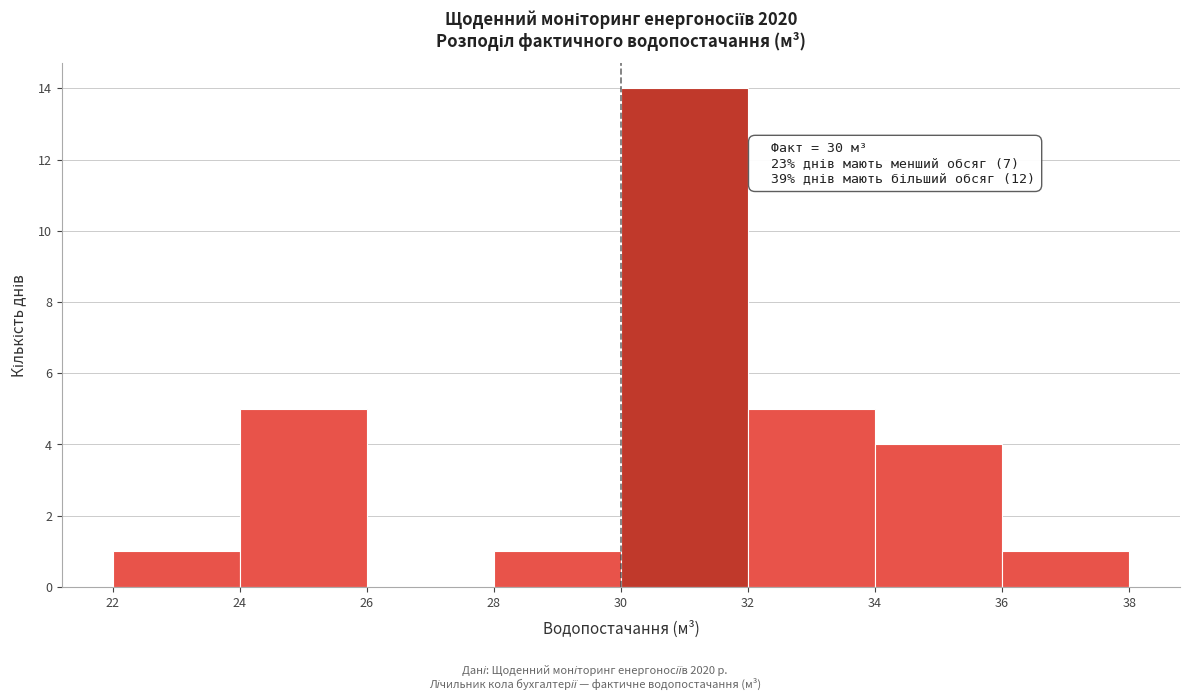

Which range on the x-axis has the tallest bar?

30 to 32